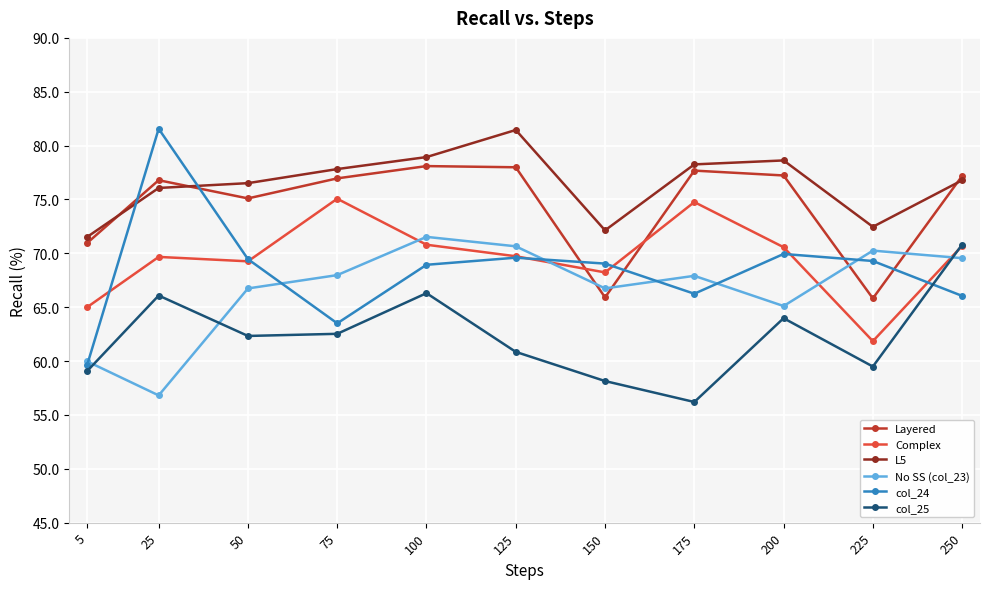

What is the value of the col_24 point at the 9th from the left?

69.9